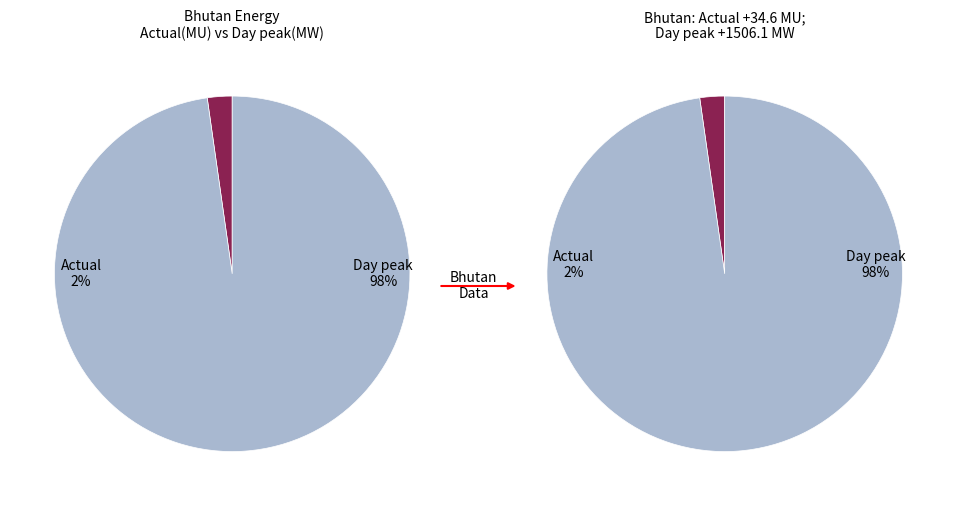

The Actual(MU) slice represents 1% of the pie. True or false?

False